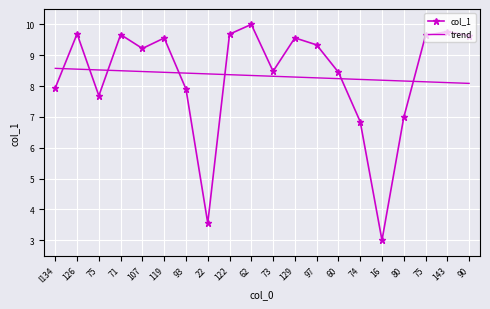

Which series changed the most between 143 and 90?

col_1